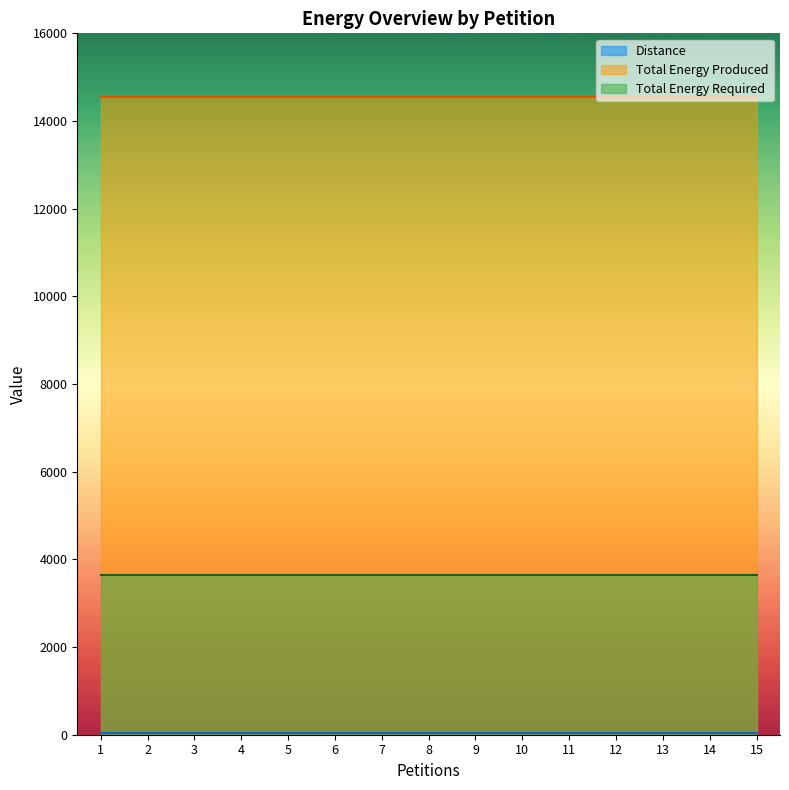

Which series has the largest total across all categories?

Total Energy Produced